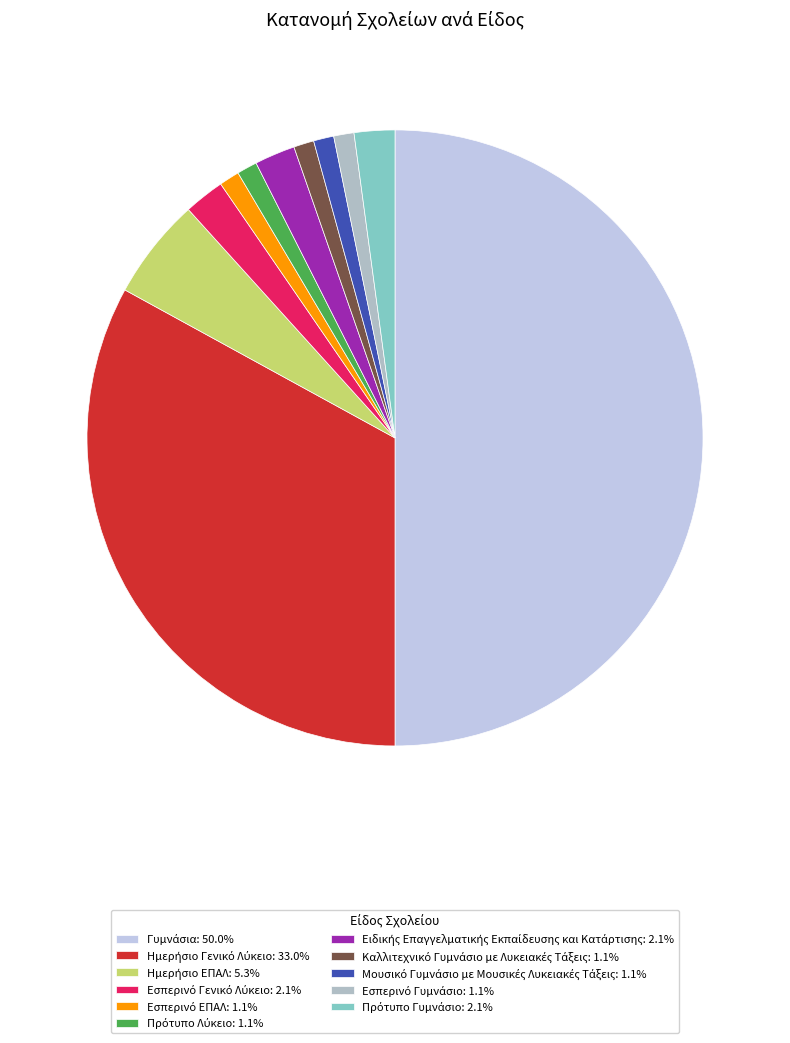

Does Ημερήσιο Γενικό Λύκειο account for over 50% of the chart?

No